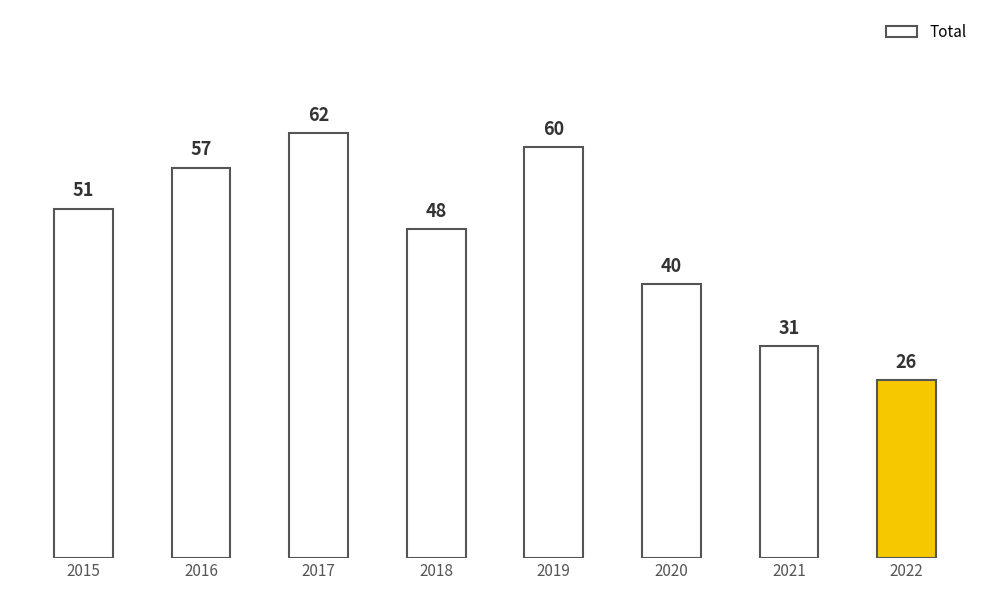

How many bars are there in total?

8